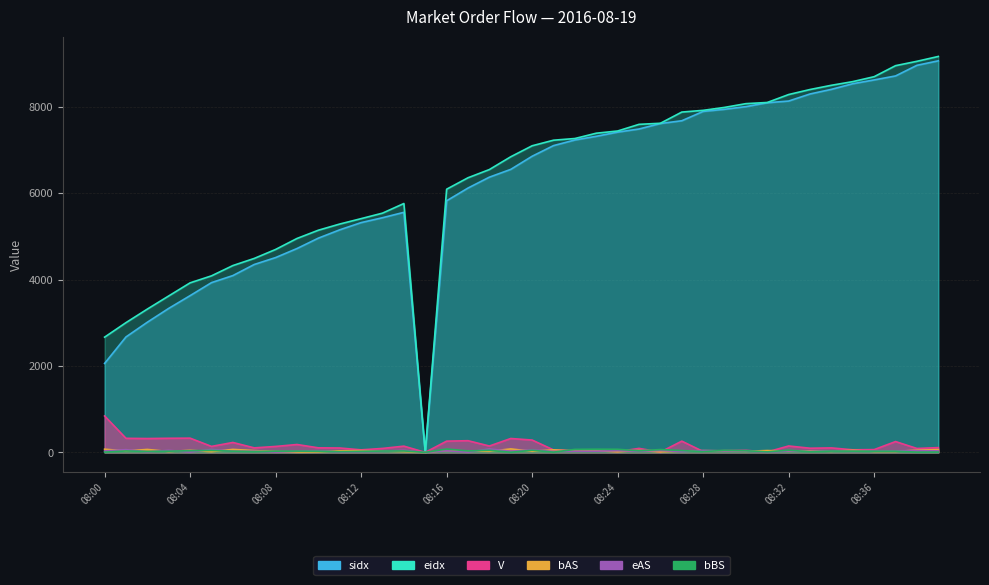

After their last crossing, which series has the higher values: bBS or eAS?

eAS